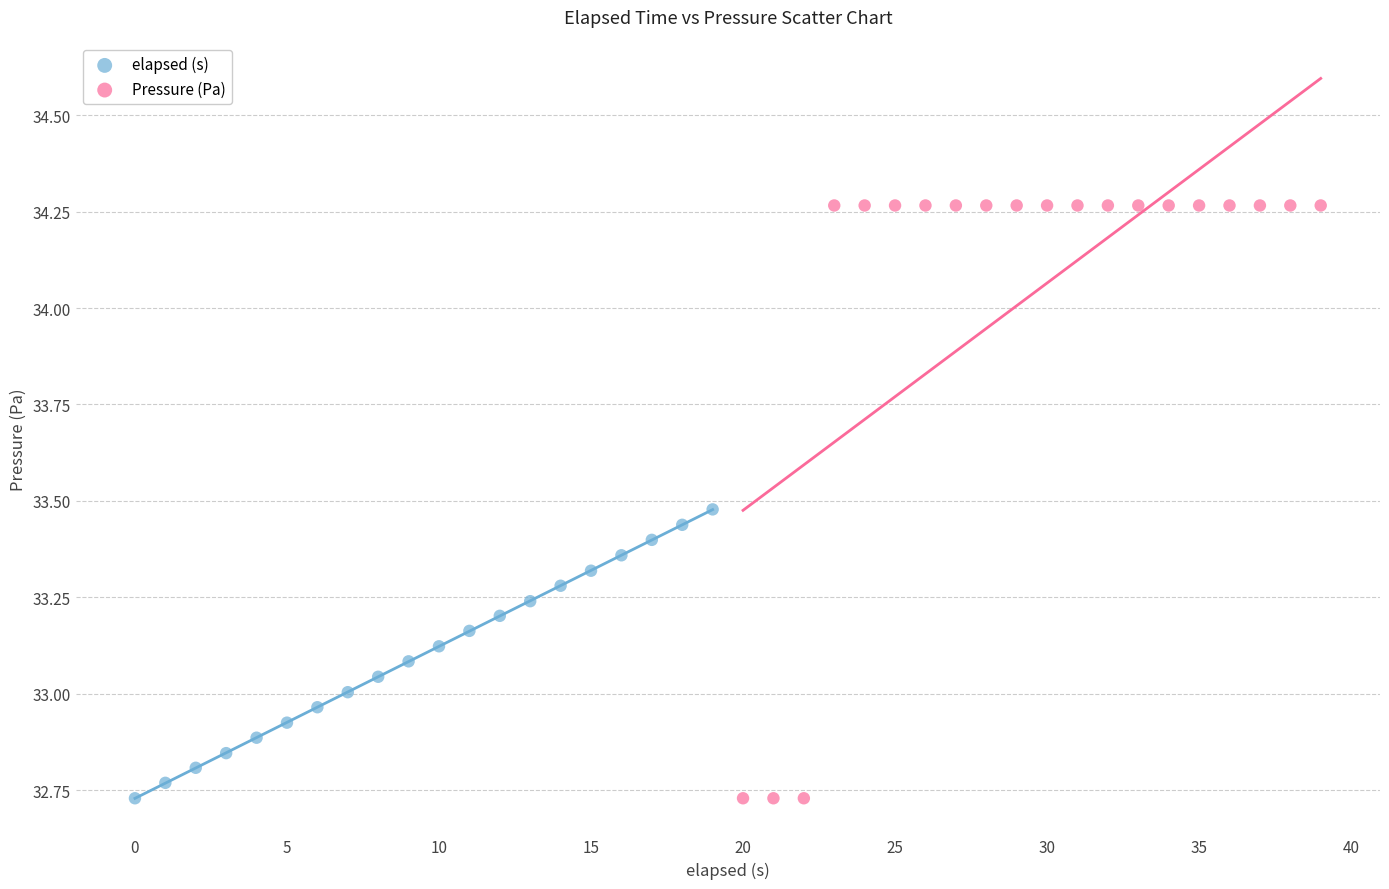

Which series contains the highest Y value?

Pressure (Pa)